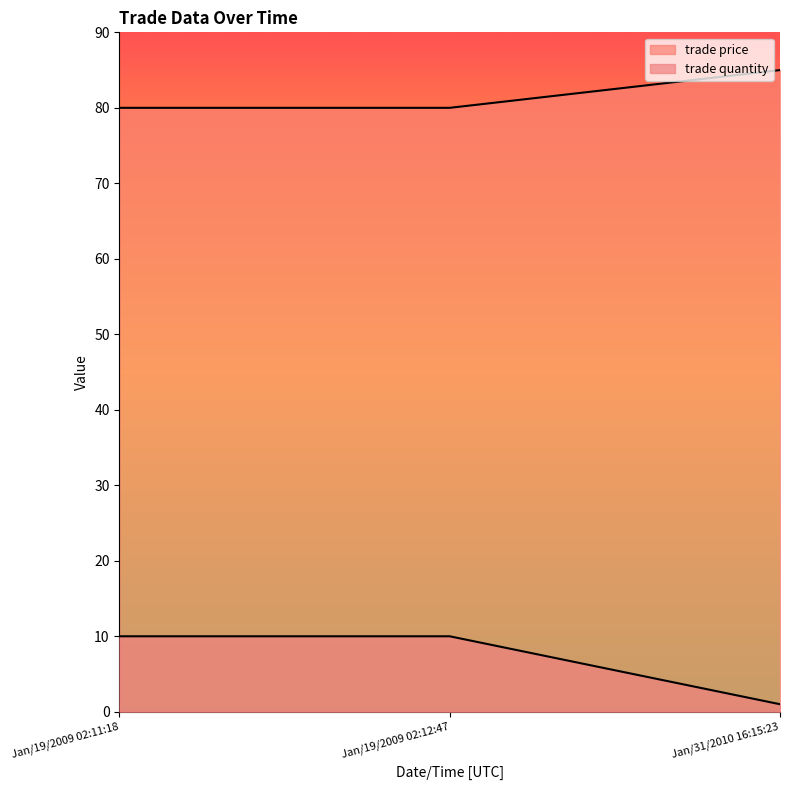

Reading right to left, list all the values displayed in this chart.

trade quantity: Jan/31/2010 16:15:23=85	Jan/19/2009 02:12:47=80	Jan/19/2009 02:11:18=80
trade price: Jan/31/2010 16:15:23=1	Jan/19/2009 02:12:47=10	Jan/19/2009 02:11:18=10